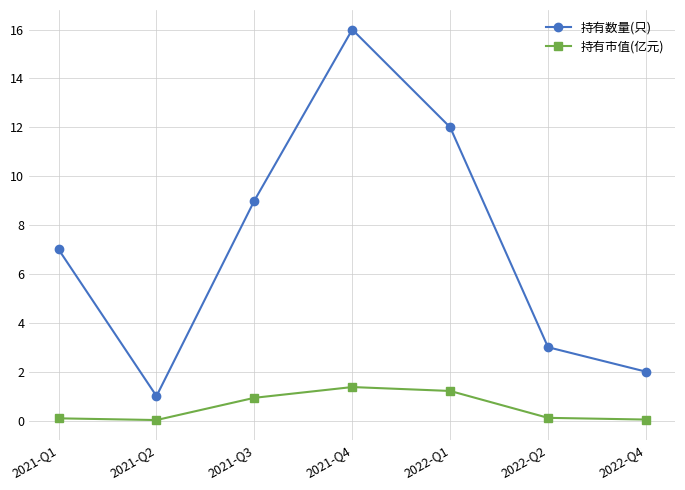

What is the sum of the 持有市值(亿元) values at 2021-Q4 and 2022-Q1?

2.6